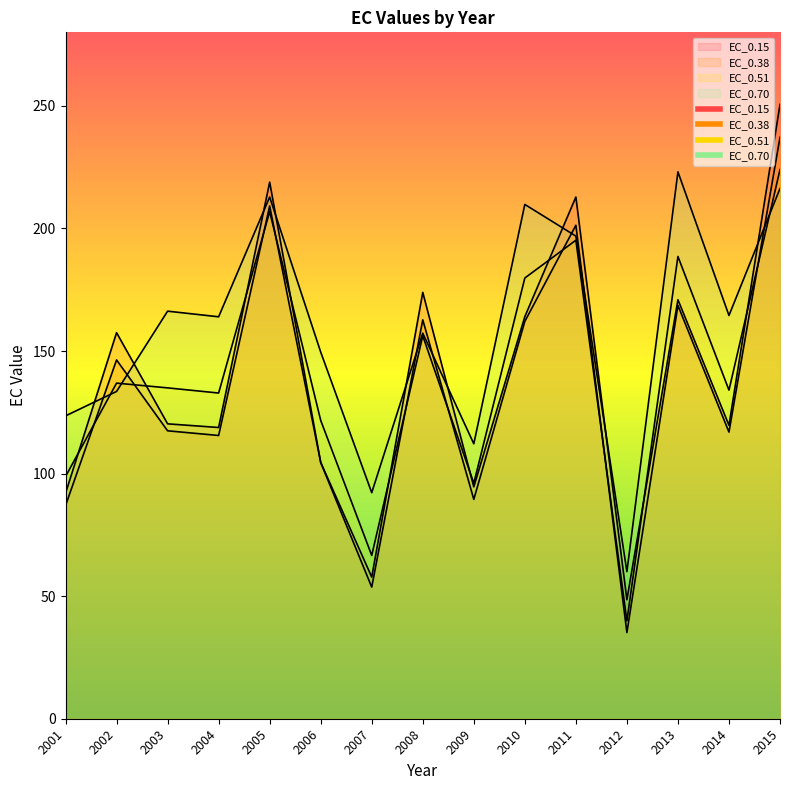

Where is EC_0.15 nearest to the value 149?

2002